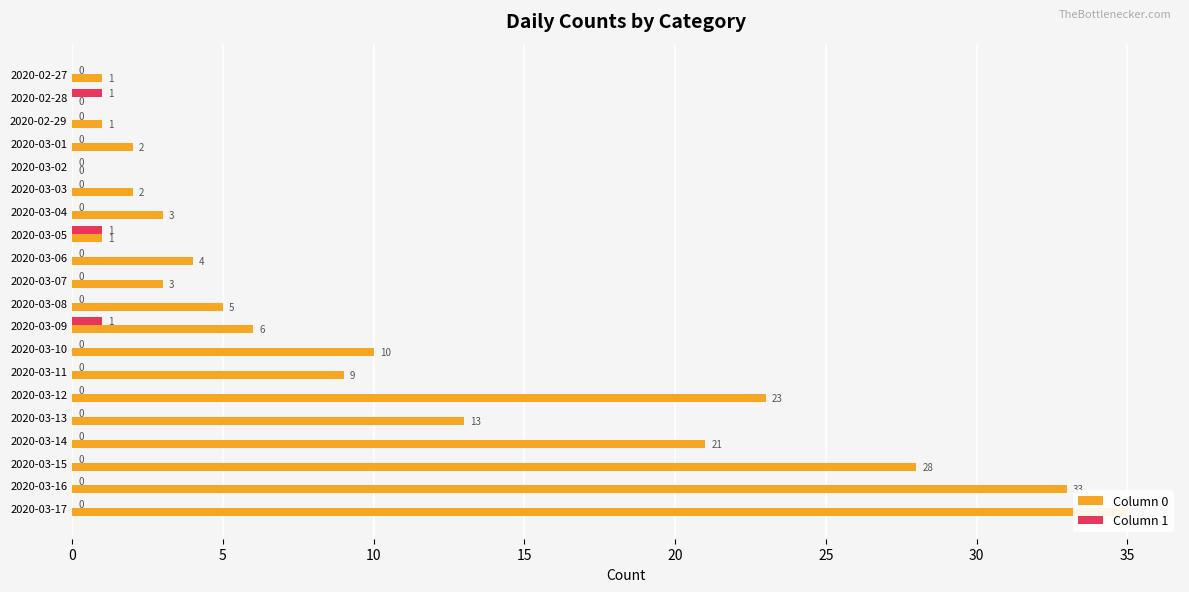

Which series changed the most between 2020-03-10 and 2020-03-13?

Column 0